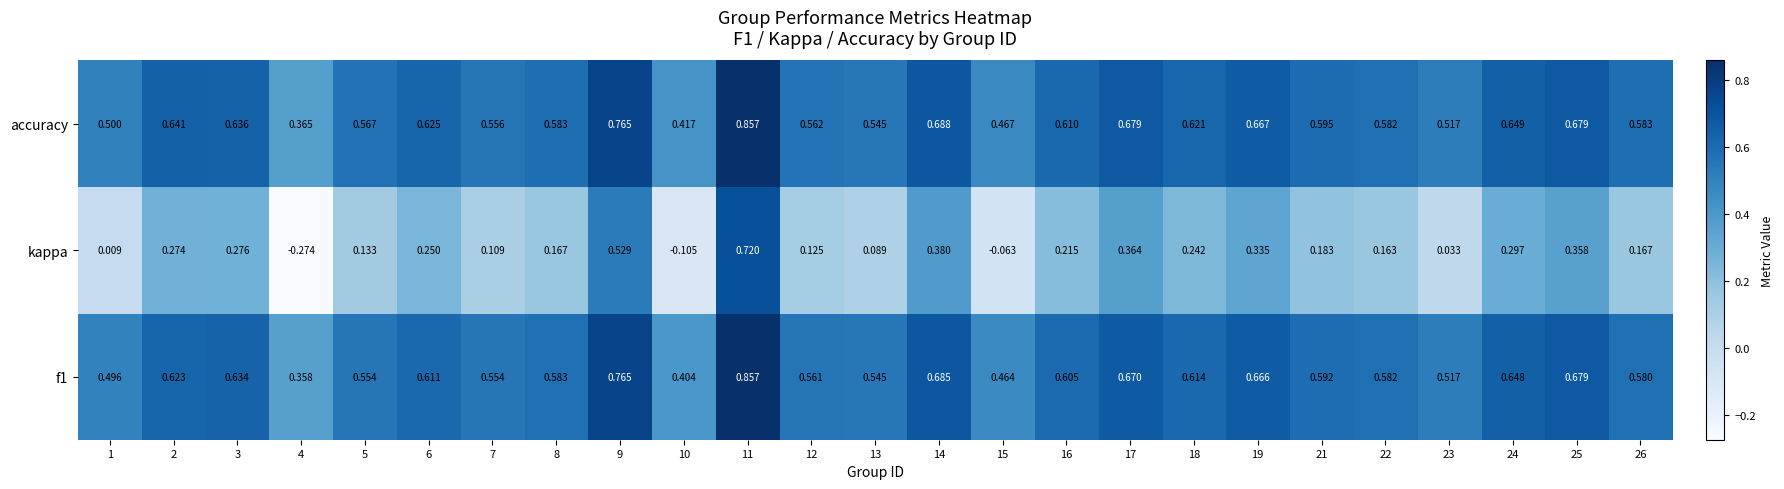

Which series has the largest total across all categories?

accuracy